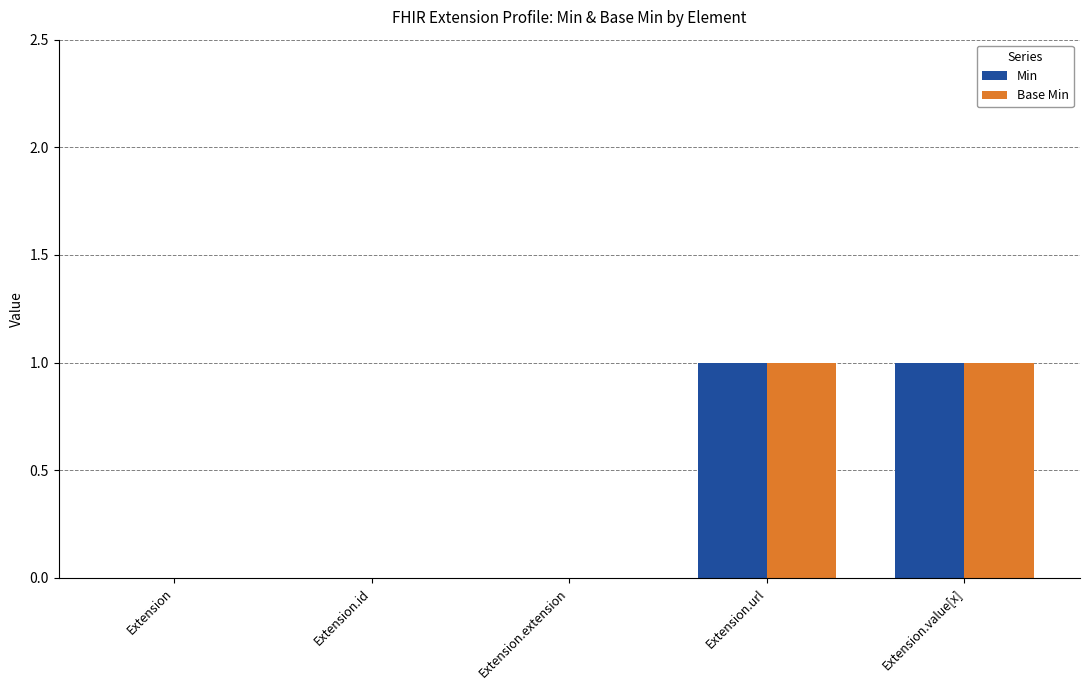

Reading left to right, transcribe all the data shown in this chart.

Min: Extension=0	Extension.id=0	Extension.extension=0	Extension.url=1	Extension.value[x]=1
Base Min: Extension=0	Extension.id=0	Extension.extension=0	Extension.url=1	Extension.value[x]=1